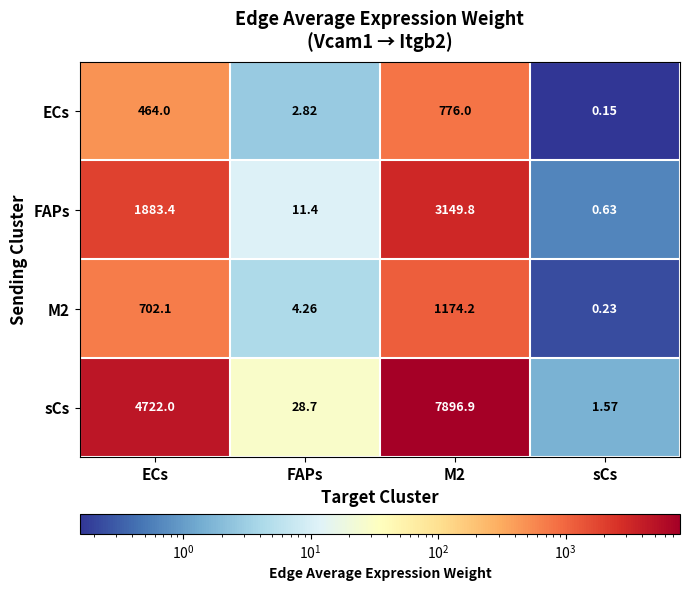

Which series changed the most between ECs and M2?

sCs